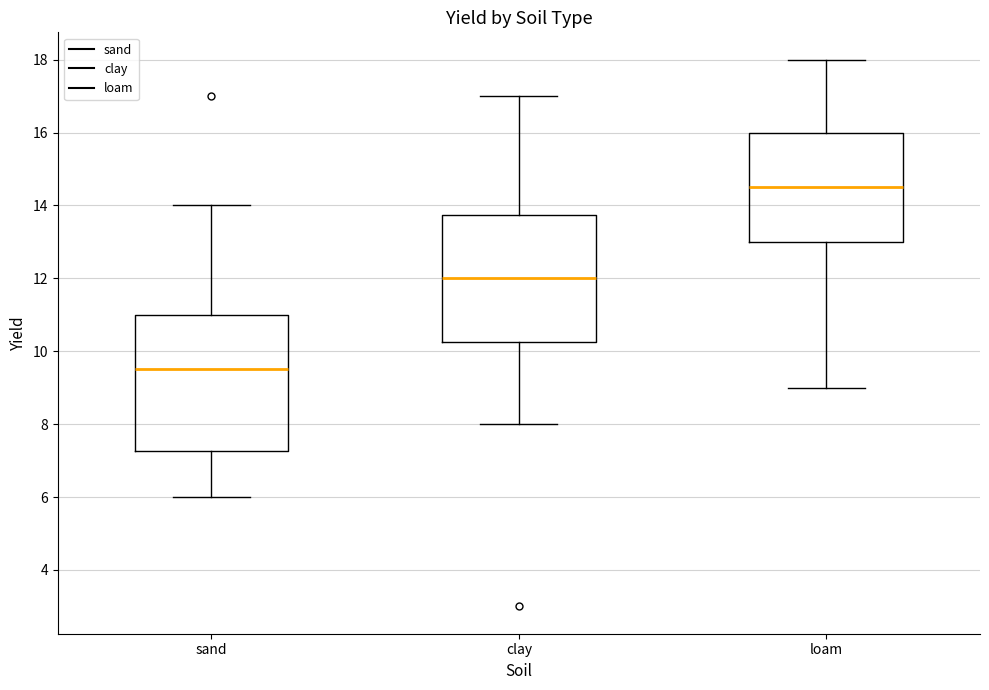

Which box's median line is the lowest?

sand